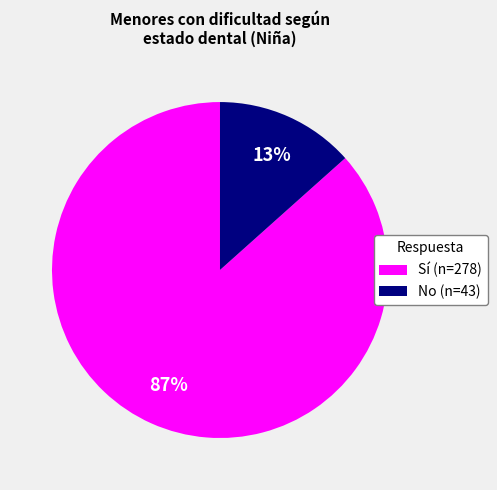

Which slice is the largest?

Sí